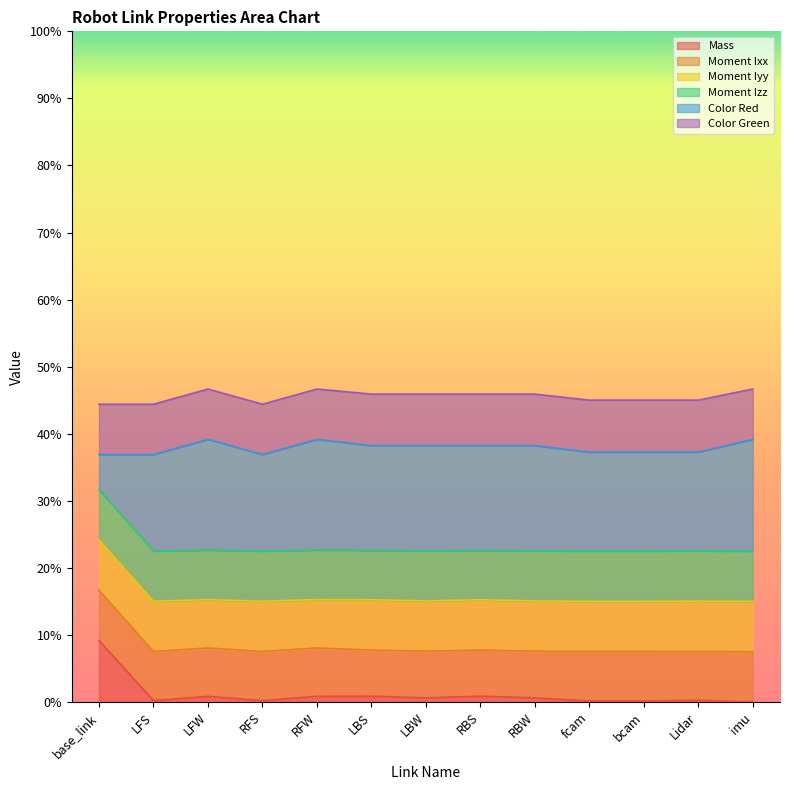

What are all the series names shown in the legend?

Mass, Moment Ixx, Moment Iyy, Moment Izz, Color Red, Color Green